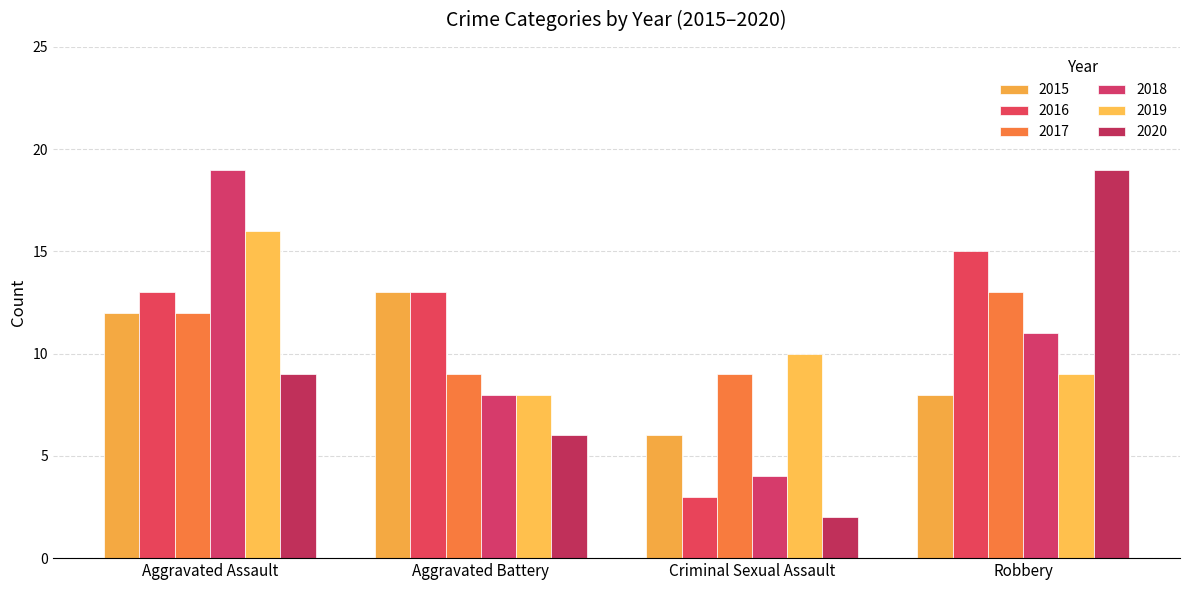

What is the difference between the highest and lowest values at Robbery?

11